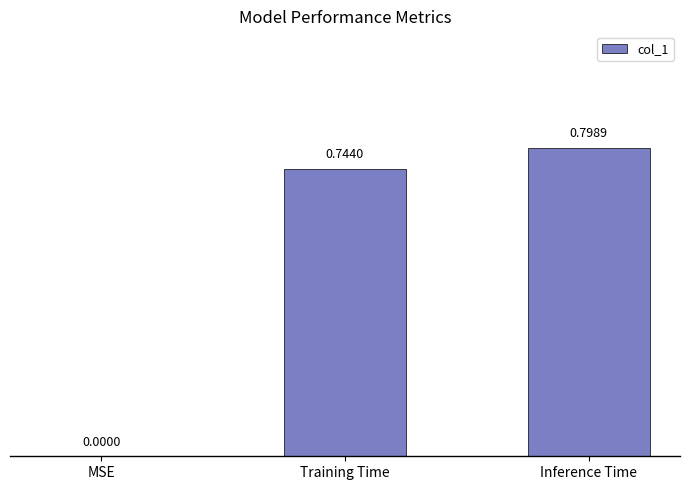

Where is the data nearest to the value 0?

MSE